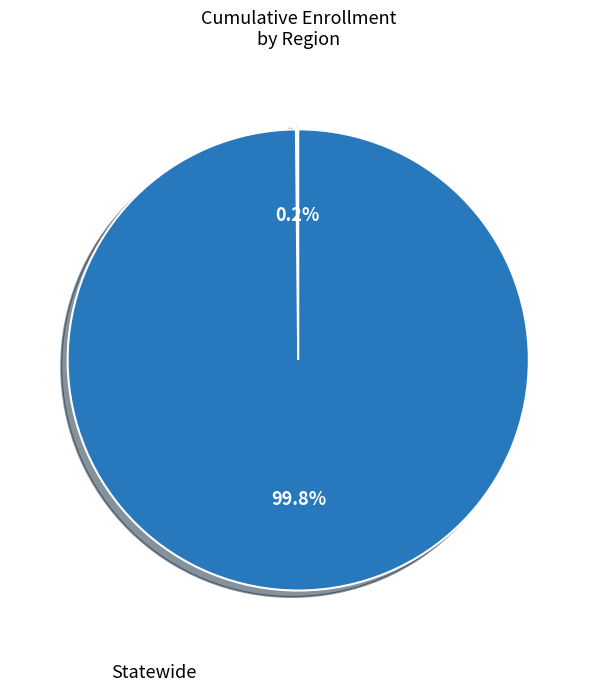

Is there a majority slice in this chart?

Yes